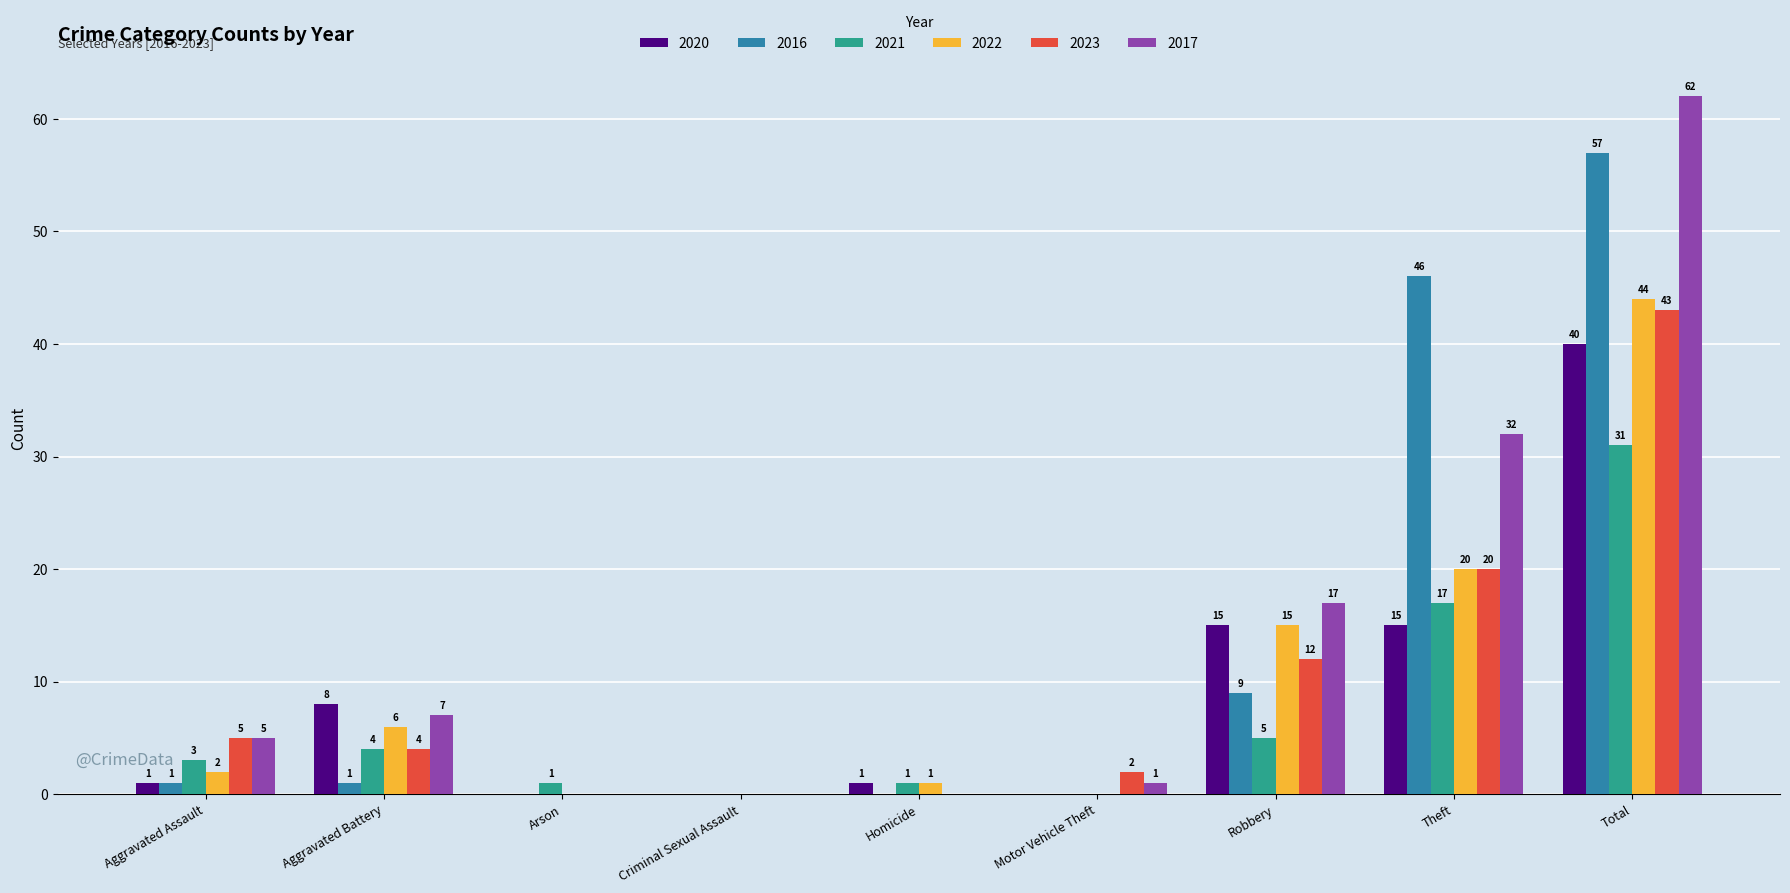

Is it true that 2016 equals 0 at Arson?

True